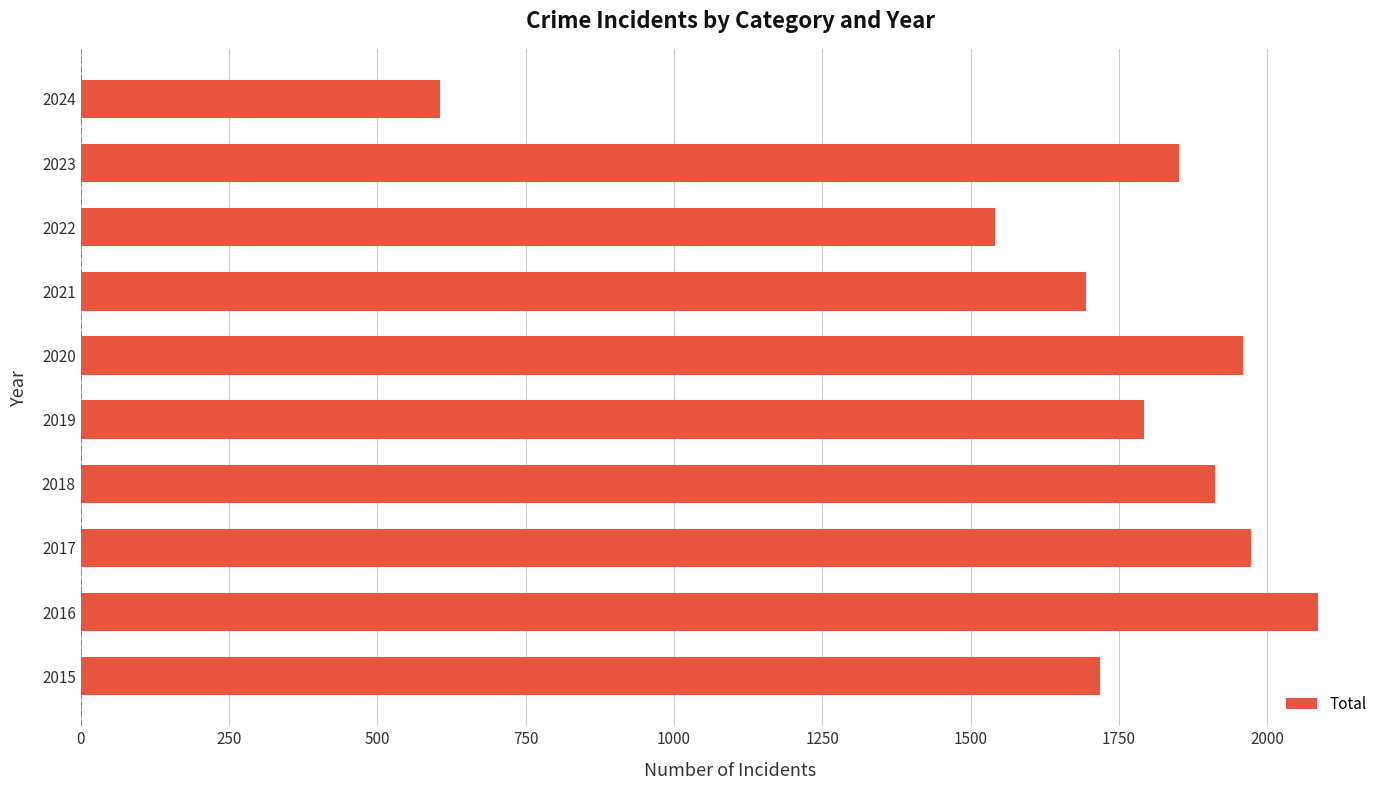

Is it true that the value at 2021 is 2483?

False